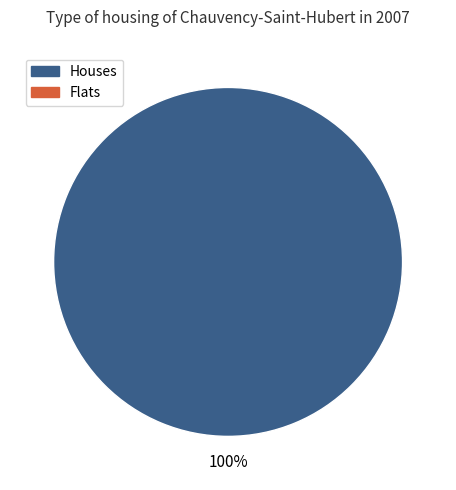

Does any single category account for the majority?

Yes